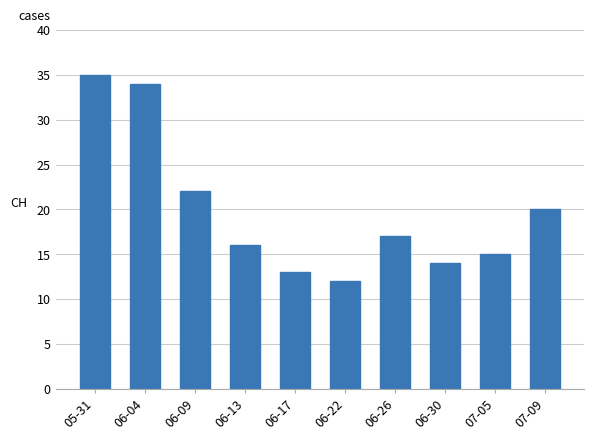

Reading left to right, list all the values displayed in this chart.

35	34	22	16	13	12	17	14	15	20